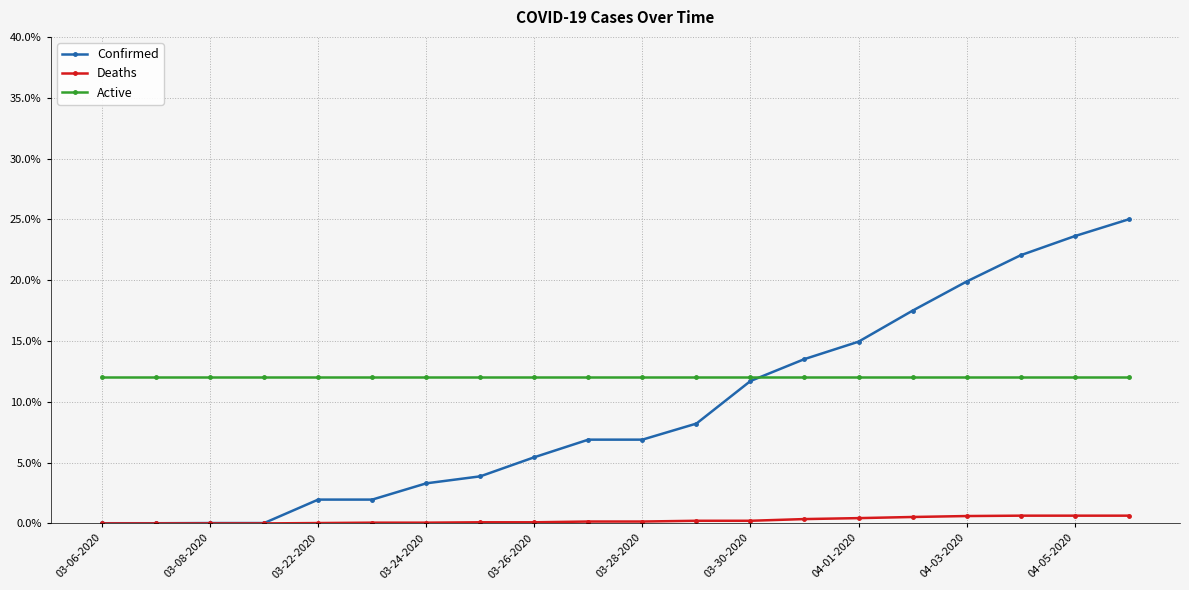

How many data points does each series have?

20